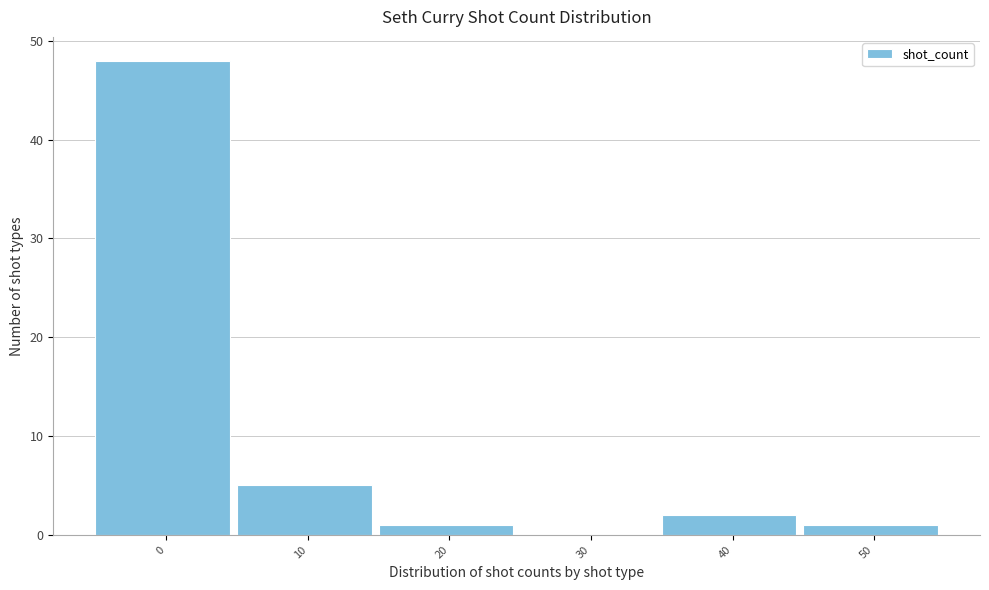

Reading left to right, what are all the values shown in this chart?

0=48	10=5	20=1	30=0	40=2	50=1